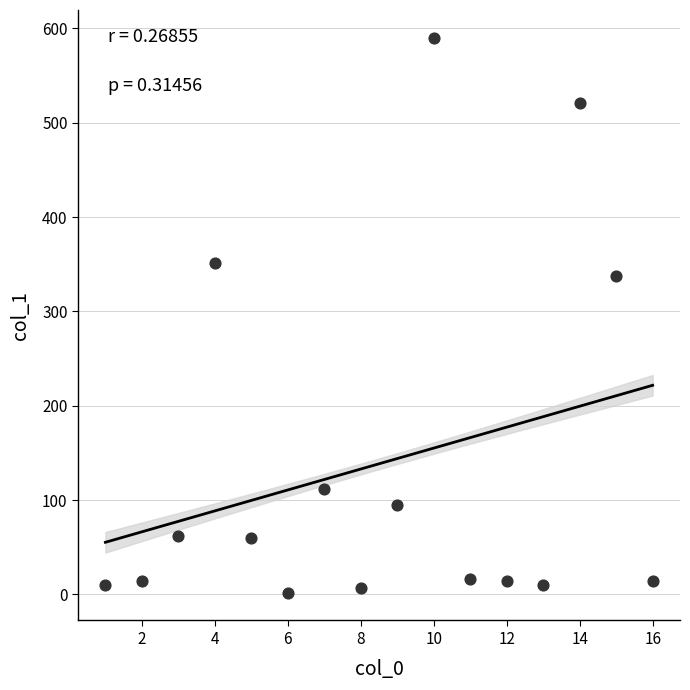

What Y value in the scatter plot is closest to 295?

337.9